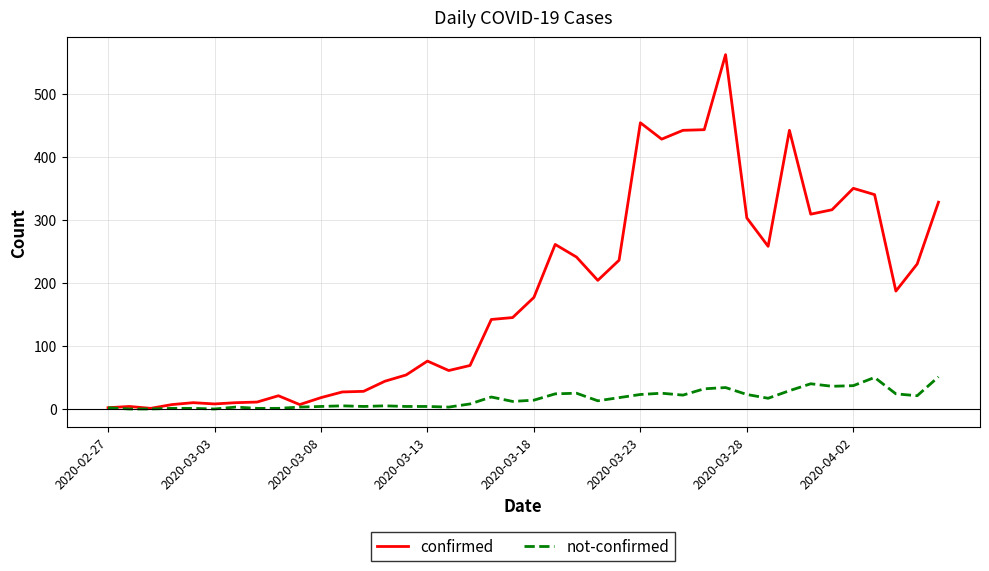

Which series has the largest range (max minus min)?

confirmed